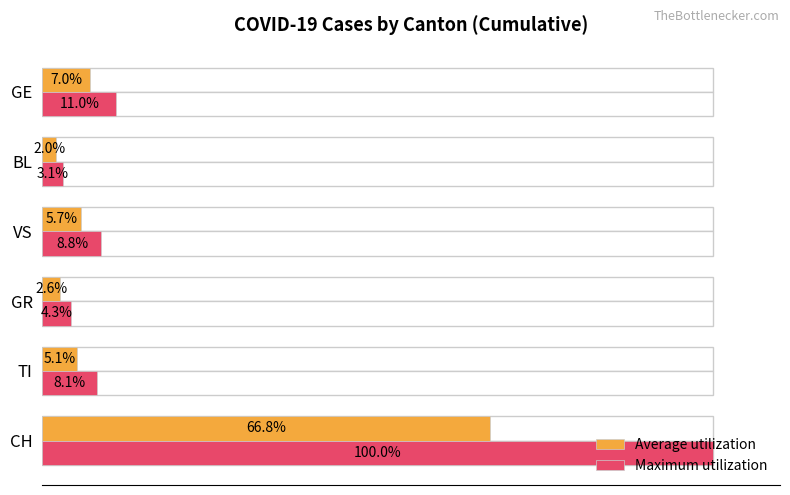

At GE, list the series in order from largest to smallest.

Maximum utilization, Average utilization